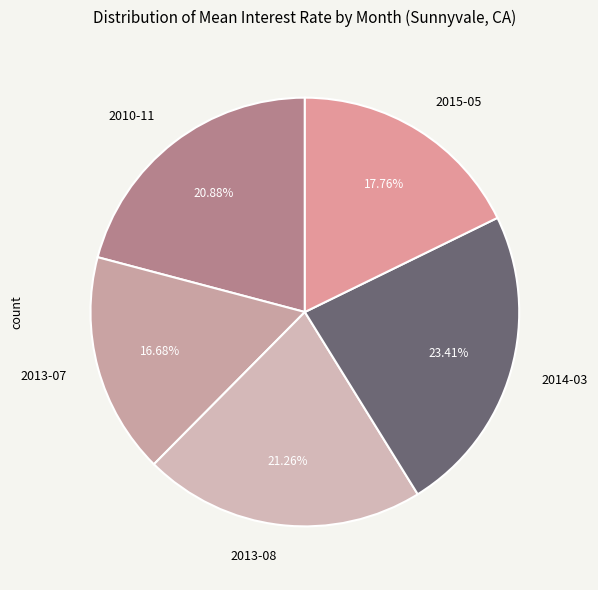

Between 2010-11 and 2013-07, which is larger?

2010-11